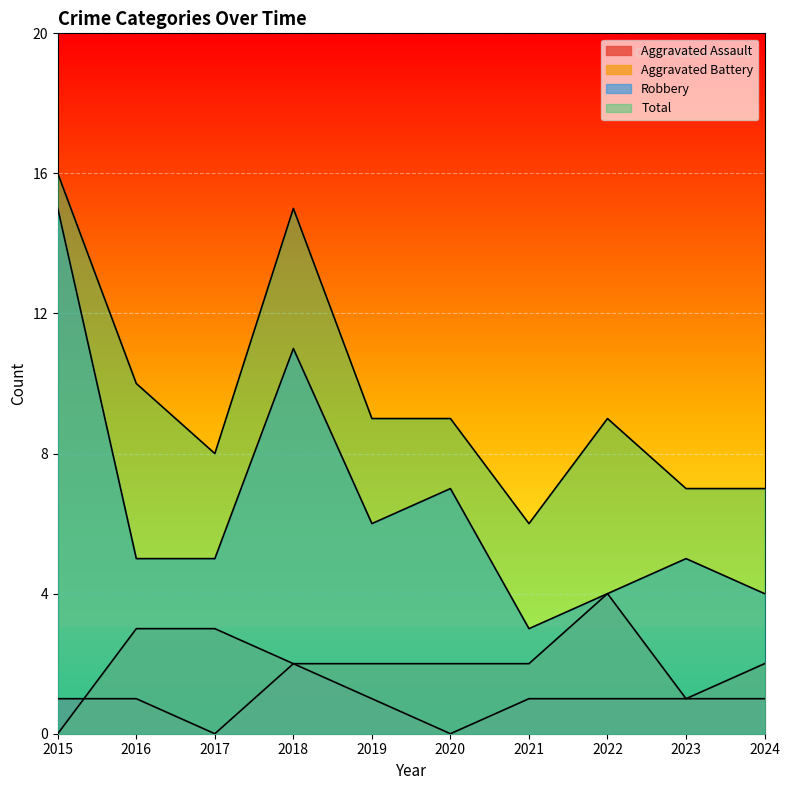

Rank the series at 2023 from lowest to highest value.

Aggravated Assault, Aggravated Battery, Robbery, Total